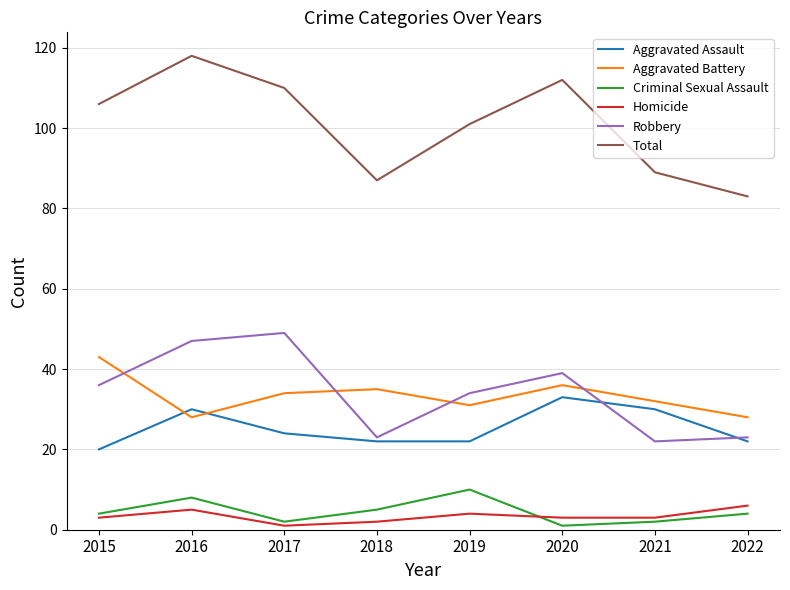

Reading right to left, what are all the values shown in this chart?

Aggravated Assault: 2022=22	2021=30	2020=33	2019=22	2018=22	2017=24	2016=30	2015=20
Aggravated Battery: 2022=28	2021=32	2020=36	2019=31	2018=35	2017=34	2016=28	2015=43
Criminal Sexual Assault: 2022=4	2021=2	2020=1	2019=10	2018=5	2017=2	2016=8	2015=4
Homicide: 2022=6	2021=3	2020=3	2019=4	2018=2	2017=1	2016=5	2015=3
Robbery: 2022=23	2021=22	2020=39	2019=34	2018=23	2017=49	2016=47	2015=36
Total: 2022=83	2021=89	2020=112	2019=101	2018=87	2017=110	2016=118	2015=106